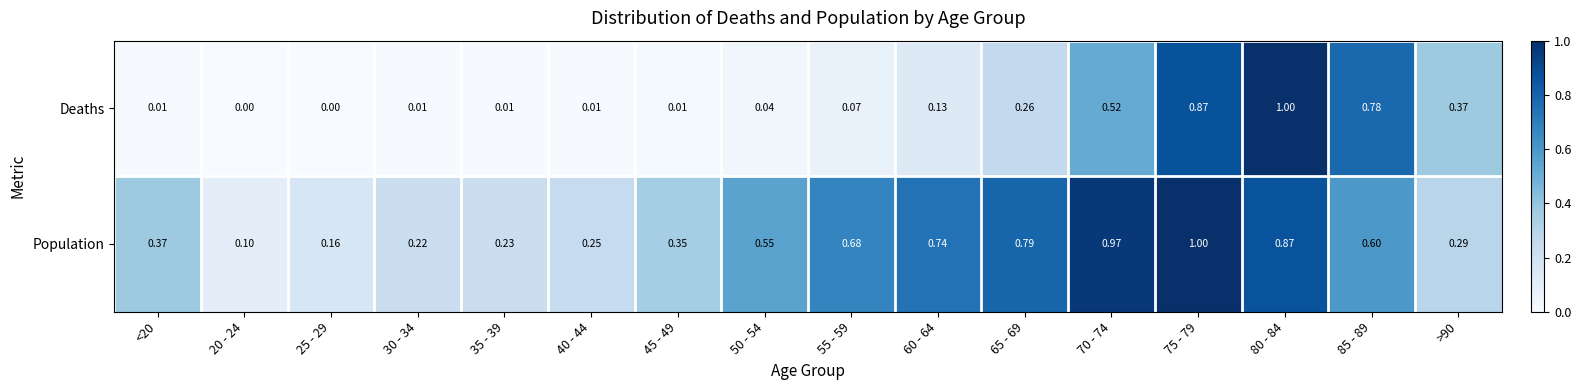

Rank the series by their average value, from highest to lowest.

Population, Deaths